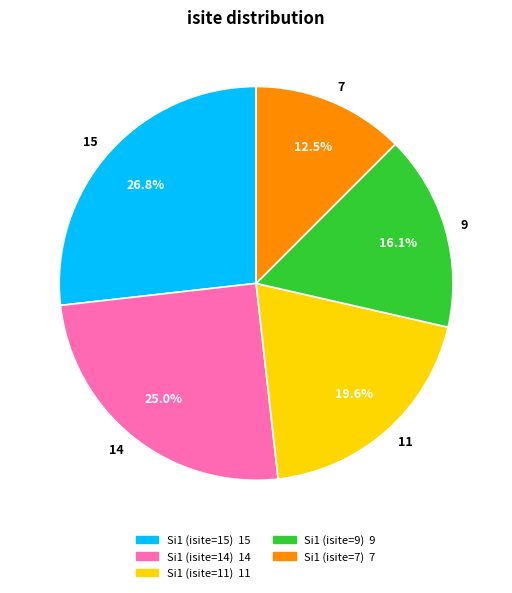

To the nearest percent, what percentage of the pie is Si1 (isite=9)?

16%